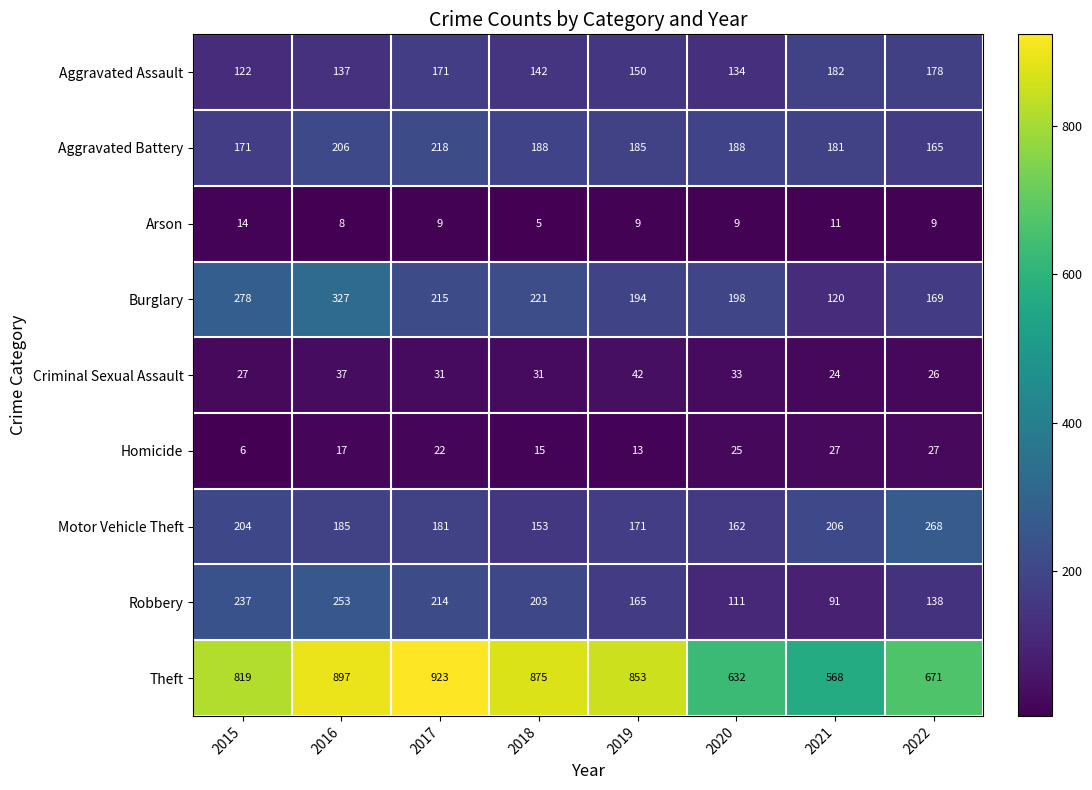

Count the number of categories in the chart.

8